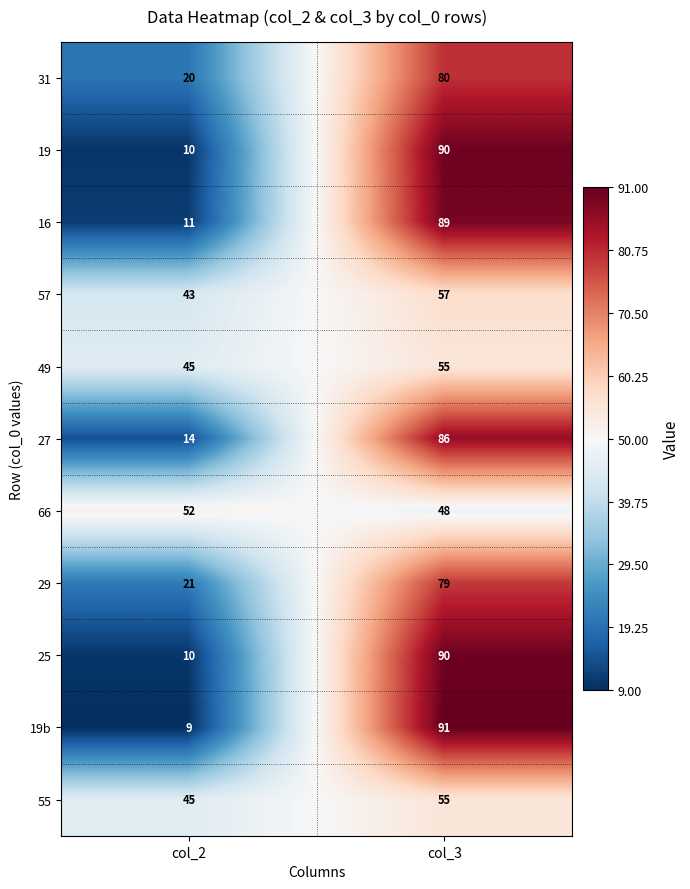

What is the sum of all 19 values?

100